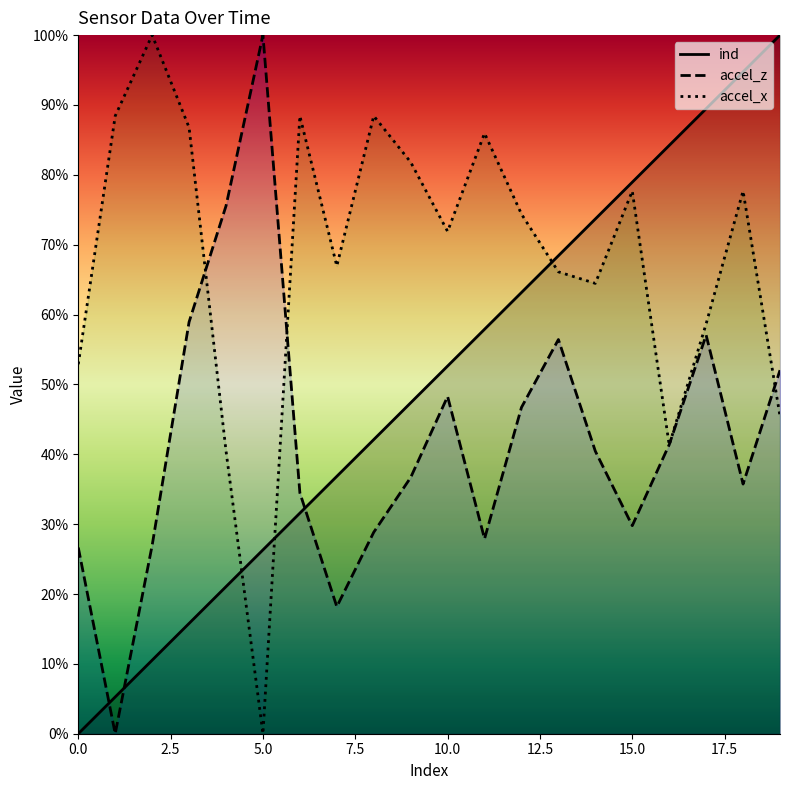

Is it true that ind equals 0.2 at 8?

False